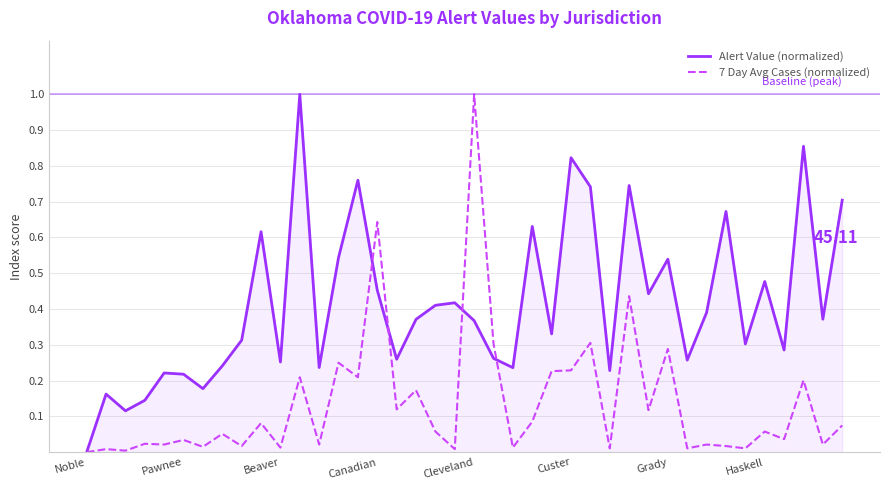

Which series has the largest total across all categories?

Alert Value (normalized)